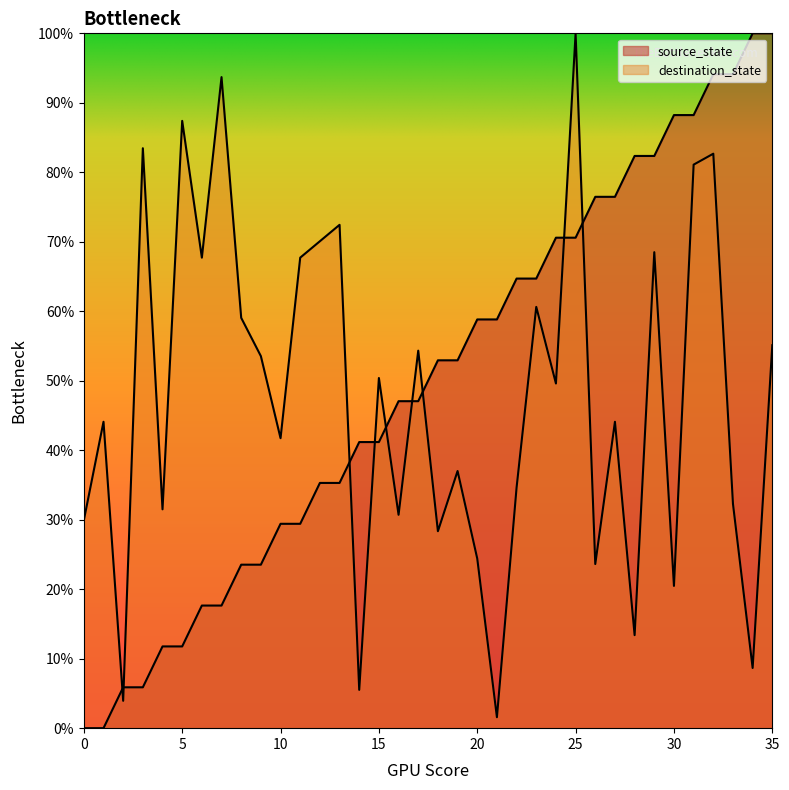

What is the value of the source_state point at the 31st from the left?

0.9